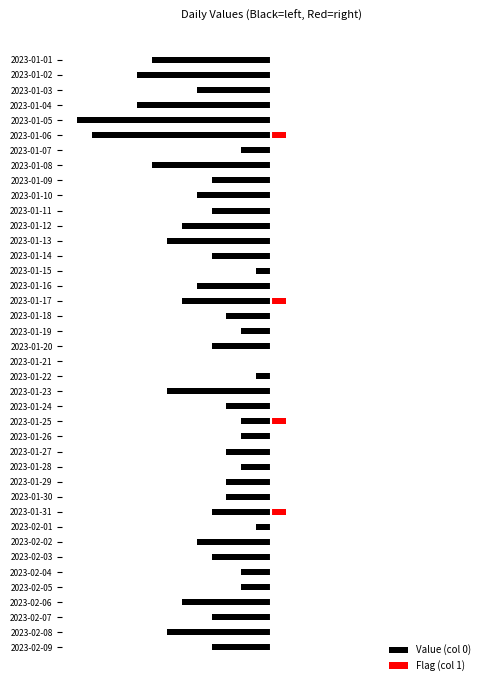

How many values in Value (col 0) are below zero?

39